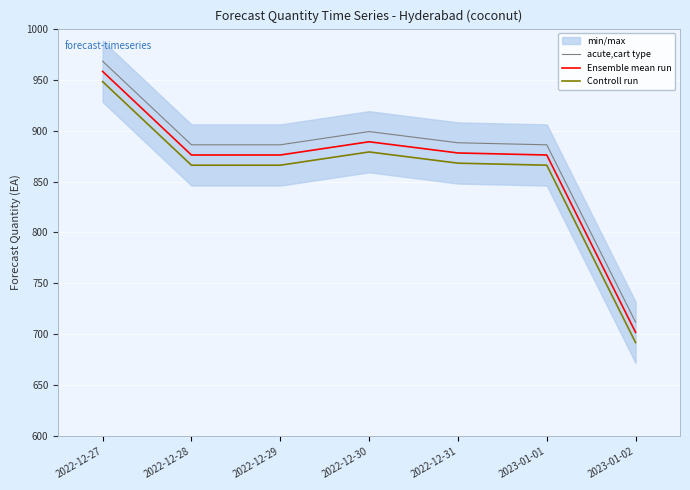

What is the lowest value of the acute,cart type series?

712